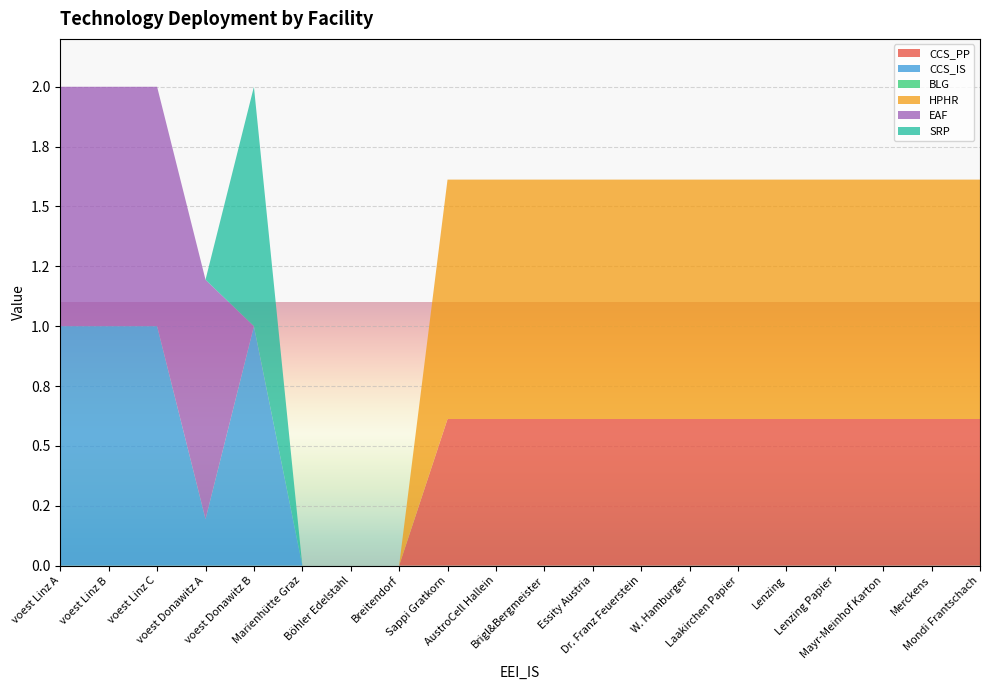

Reading right to left, list all the values displayed in this chart.

CCS_PP: Mondi Frantschach=0.6	Merckens=0.6	Mayr-Meinhof Karton=0.6	Lenzing Papier=0.6	Lenzing=0.6	Laakirchen Papier=0.6	W. Hamburger=0.6	Dr. Franz Feuerstein=0.6	Essity Austria=0.6	Brigl&Bergmeister=0.6	AustroCell Hallein=0.6	Sappi Gratkorn=0.6	Breitendorf=0.0	Böhler Edelstahl=0.0	Marienhütte Graz=0.0	voest Donawitz B=0.0	voest Donawitz A=0.0	voest Linz C=0.0	voest Linz B=0.0	voest Linz A=0.0
CCS_IS: Mondi Frantschach=0.0	Merckens=0.0	Mayr-Meinhof Karton=0.0	Lenzing Papier=0.0	Lenzing=0.0	Laakirchen Papier=0.0	W. Hamburger=0.0	Dr. Franz Feuerstein=0.0	Essity Austria=0.0	Brigl&Bergmeister=0.0	AustroCell Hallein=0.0	Sappi Gratkorn=0.0	Breitendorf=0.0	Böhler Edelstahl=0.0	Marienhütte Graz=0.0	voest Donawitz B=1.0	voest Donawitz A=0.2	voest Linz C=1.0	voest Linz B=1.0	voest Linz A=1.0
BLG: Mondi Frantschach=0.0	Merckens=0.0	Mayr-Meinhof Karton=0.0	Lenzing Papier=0.0	Lenzing=0.0	Laakirchen Papier=0.0	W. Hamburger=0.0	Dr. Franz Feuerstein=0.0	Essity Austria=0.0	Brigl&Bergmeister=0.0	AustroCell Hallein=0.0	Sappi Gratkorn=0.0	Breitendorf=0.0	Böhler Edelstahl=0.0	Marienhütte Graz=0.0	voest Donawitz B=0.0	voest Donawitz A=0.0	voest Linz C=0.0	voest Linz B=0.0	voest Linz A=0.0
HPHR: Mondi Frantschach=1.0	Merckens=1.0	Mayr-Meinhof Karton=1.0	Lenzing Papier=1.0	Lenzing=1.0	Laakirchen Papier=1.0	W. Hamburger=1.0	Dr. Franz Feuerstein=1.0	Essity Austria=1.0	Brigl&Bergmeister=1.0	AustroCell Hallein=1.0	Sappi Gratkorn=1.0	Breitendorf=0.0	Böhler Edelstahl=0.0	Marienhütte Graz=0.0	voest Donawitz B=0.0	voest Donawitz A=0.0	voest Linz C=0.0	voest Linz B=0.0	voest Linz A=0.0
EAF: Mondi Frantschach=0.0	Merckens=0.0	Mayr-Meinhof Karton=0.0	Lenzing Papier=0.0	Lenzing=0.0	Laakirchen Papier=0.0	W. Hamburger=0.0	Dr. Franz Feuerstein=0.0	Essity Austria=0.0	Brigl&Bergmeister=0.0	AustroCell Hallein=0.0	Sappi Gratkorn=0.0	Breitendorf=0.0	Böhler Edelstahl=0.0	Marienhütte Graz=0.0	voest Donawitz B=0.0	voest Donawitz A=1.0	voest Linz C=1.0	voest Linz B=1.0	voest Linz A=1.0
SRP: Mondi Frantschach=0.0	Merckens=0.0	Mayr-Meinhof Karton=0.0	Lenzing Papier=0.0	Lenzing=0.0	Laakirchen Papier=0.0	W. Hamburger=0.0	Dr. Franz Feuerstein=0.0	Essity Austria=0.0	Brigl&Bergmeister=0.0	AustroCell Hallein=0.0	Sappi Gratkorn=0.0	Breitendorf=0.0	Böhler Edelstahl=0.0	Marienhütte Graz=0.0	voest Donawitz B=1.0	voest Donawitz A=0.0	voest Linz C=0.0	voest Linz B=0.0	voest Linz A=0.0